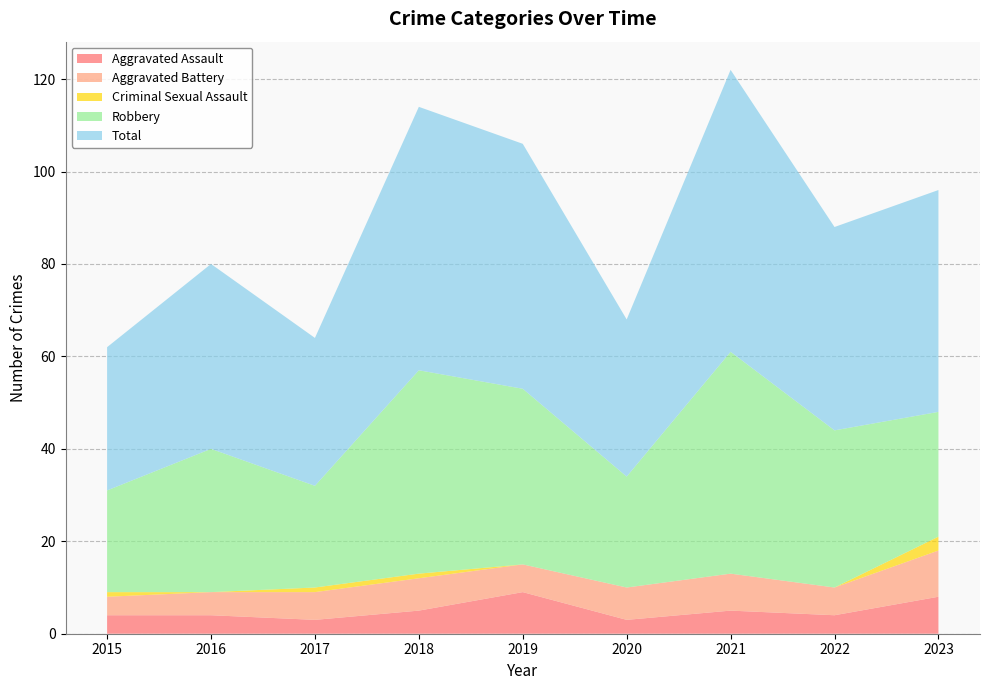

Reading left to right, transcribe all the data shown in this chart.

Aggravated Assault: 4	4	3	5	9	3	5	4	8
Aggravated Battery: 4	5	6	7	6	7	8	6	10
Criminal Sexual Assault: 1	0	1	1	0	0	0	0	3
Robbery: 22	31	22	44	38	24	48	34	27
Total: 31	40	32	57	53	34	61	44	48